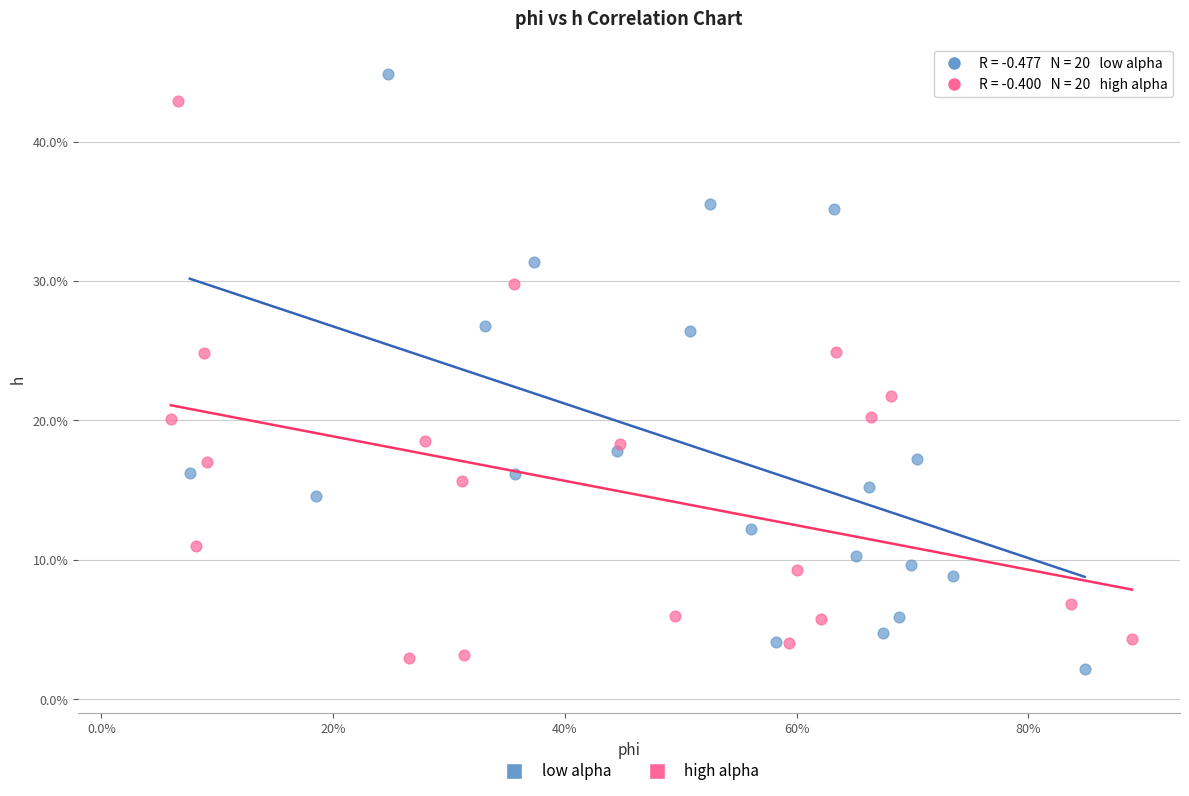

What are all the series names shown in the legend?

low alpha, high alpha